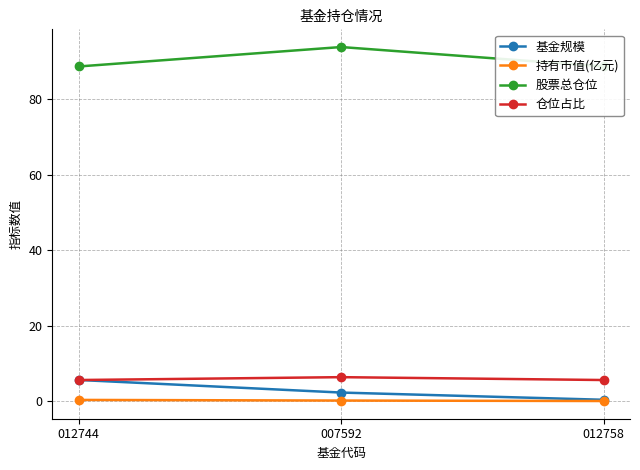

What is the difference between the highest and lowest values at 012758?

88.6